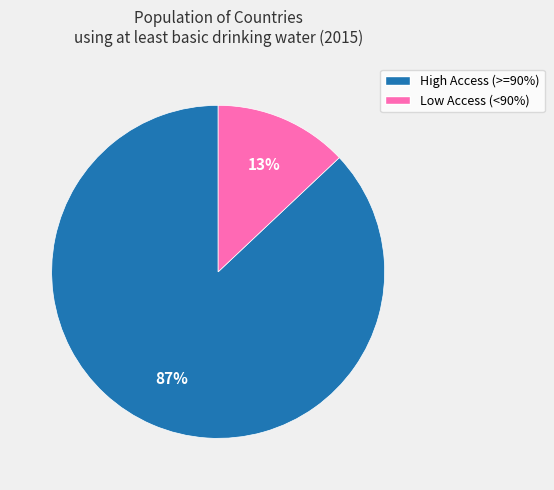

Is there a majority slice in this chart?

Yes